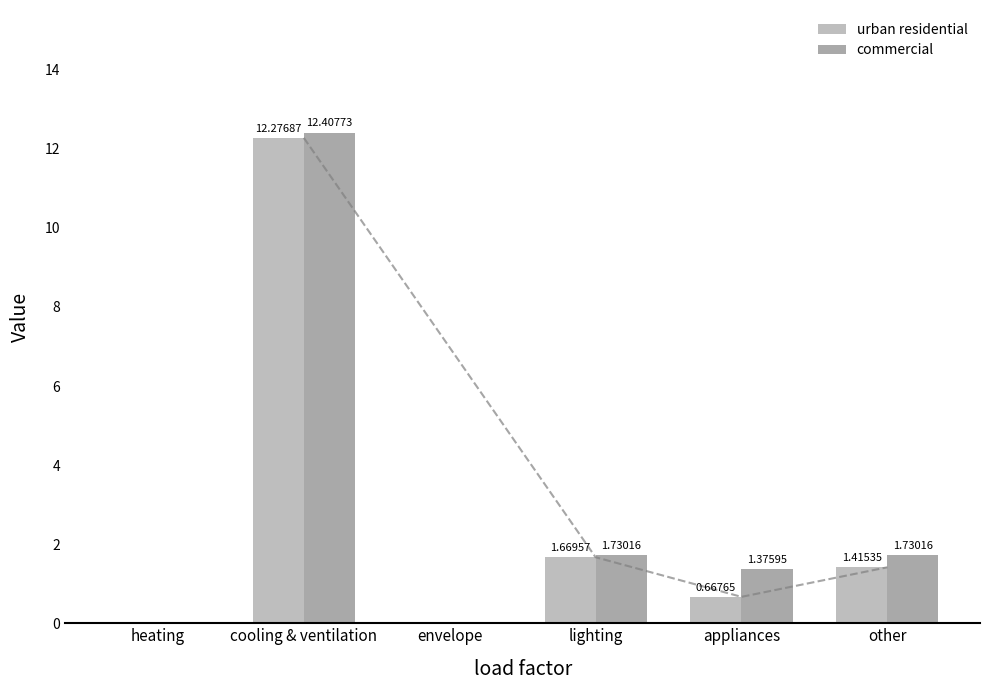

Rank the series by their average value, from lowest to highest.

urban residential, commercial